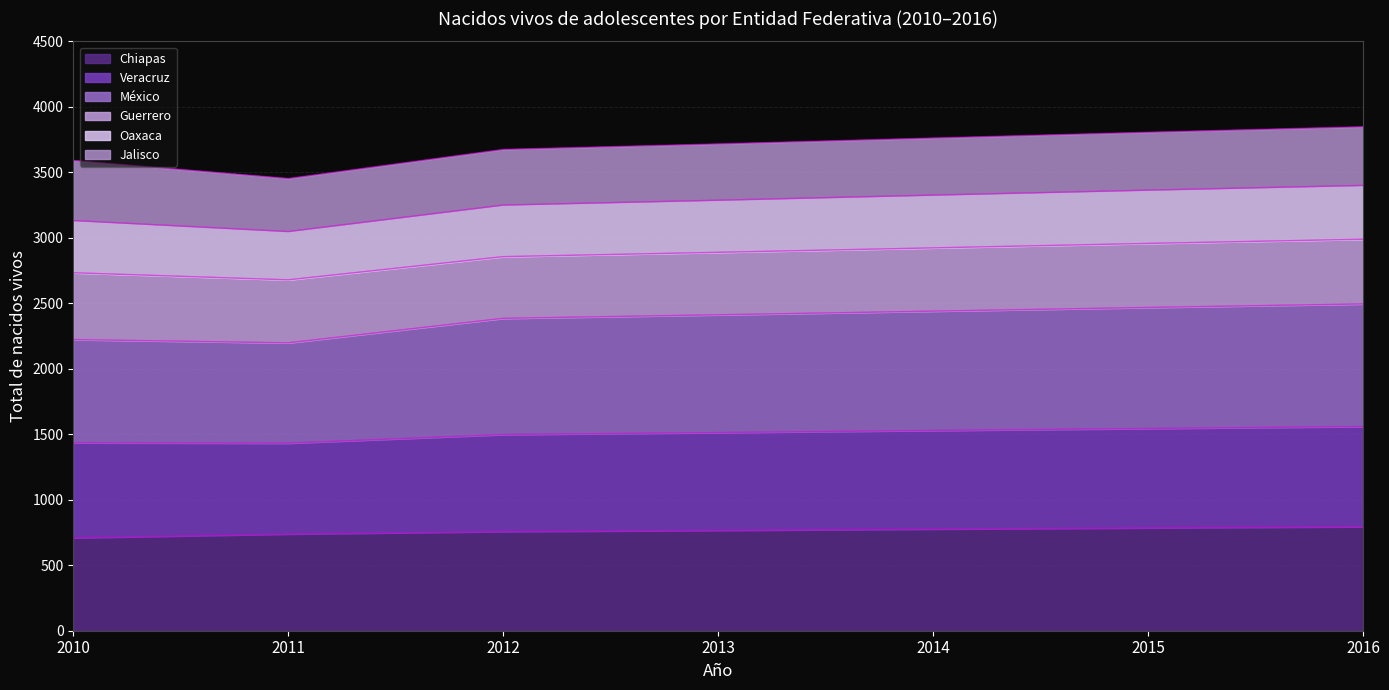

What is the total value across all series at 2015?

3806